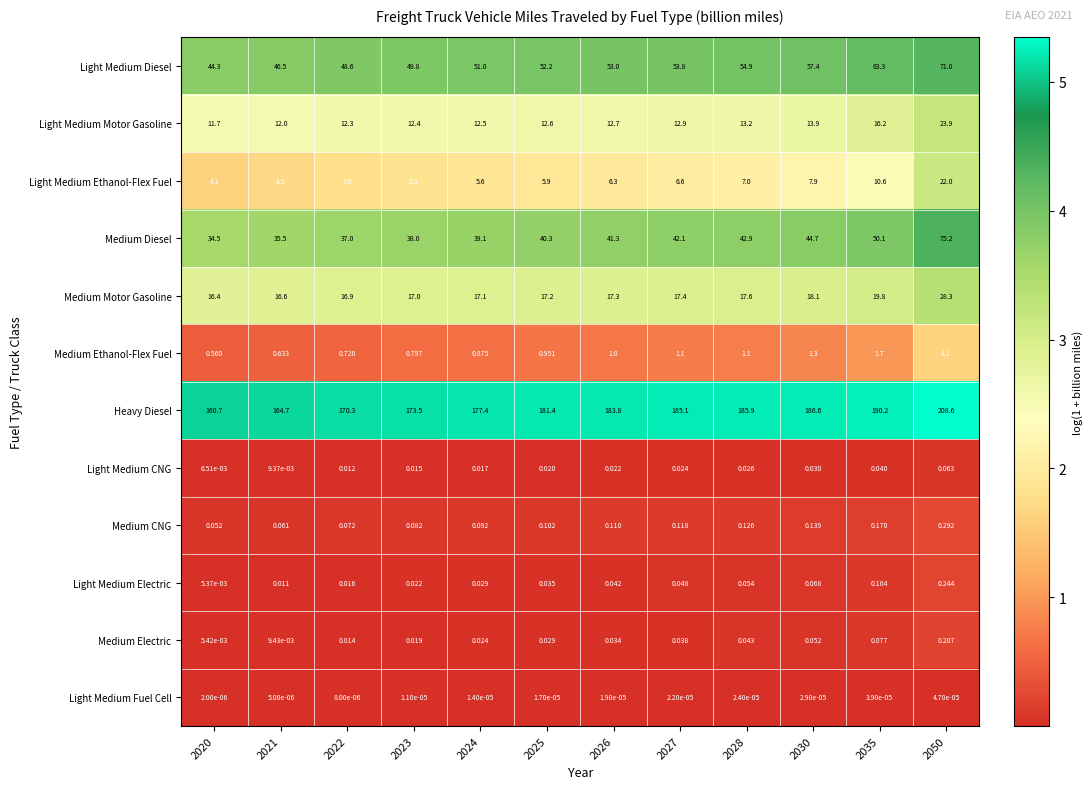

Which series has the widest spread of values?

Heavy Diesel